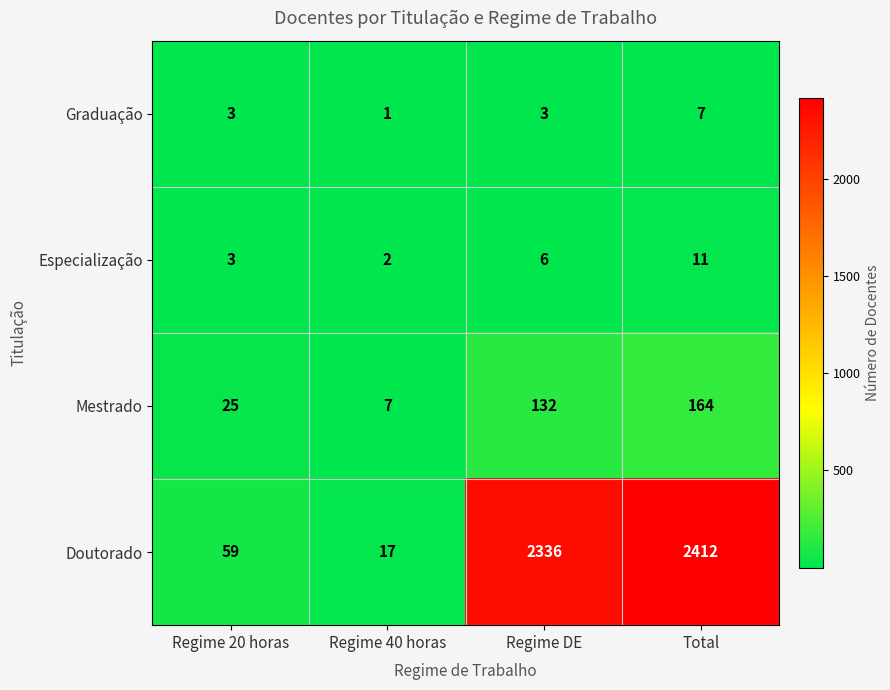

Is it true that Doutorado equals 637 at Total?

False